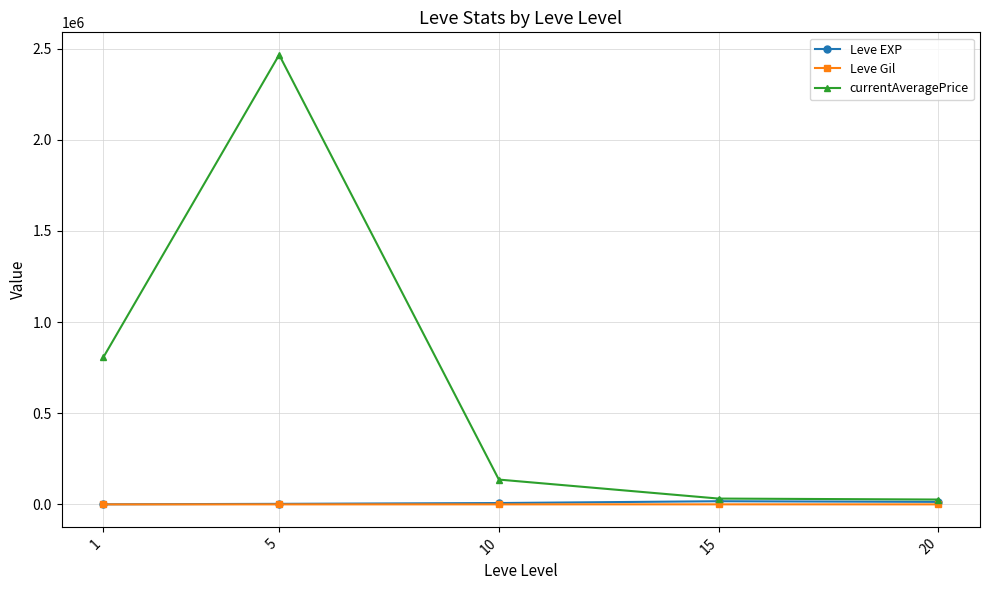

At which category is the sum across all series the highest?

5